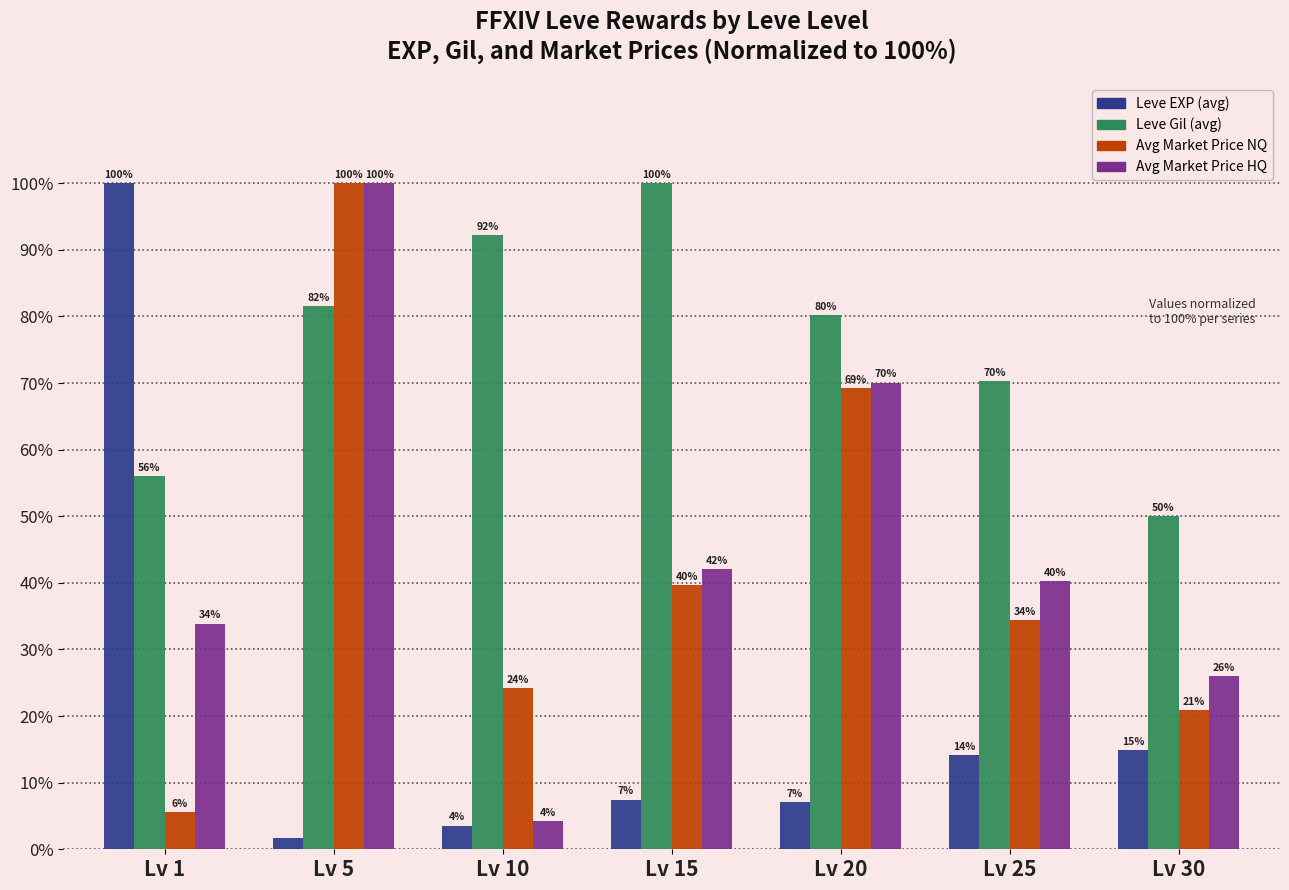

At how many categories does at least one series exceed 81?

4